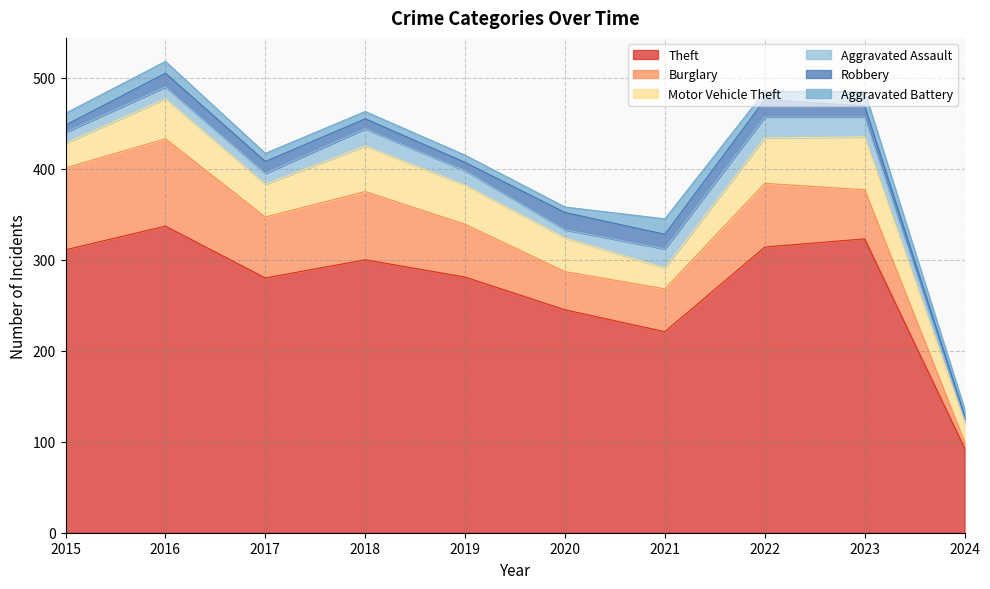

How many lines are shown in the chart?

6